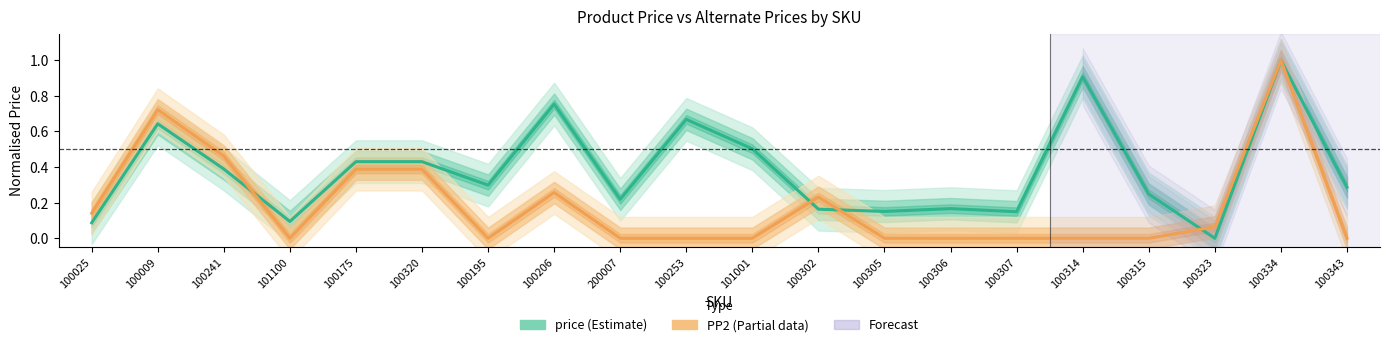

True or false: PP2 has a value of 0.4 at 100307.

False